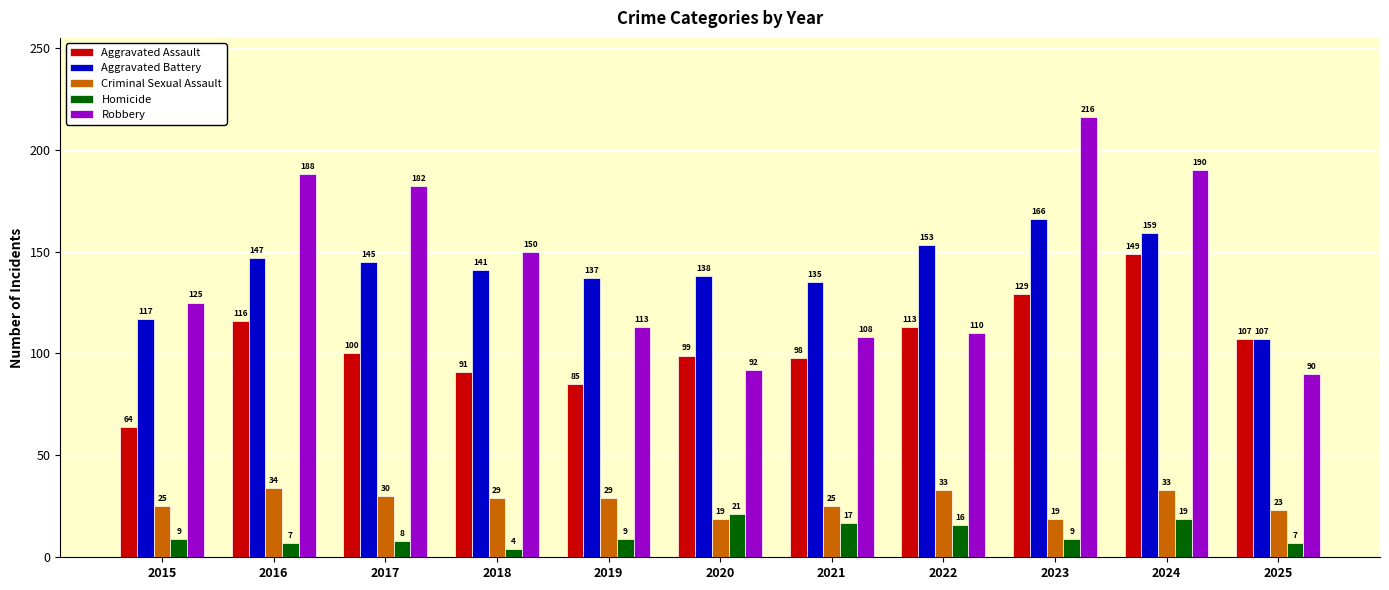

Which category has the lowest value in the Homicide series?

2018